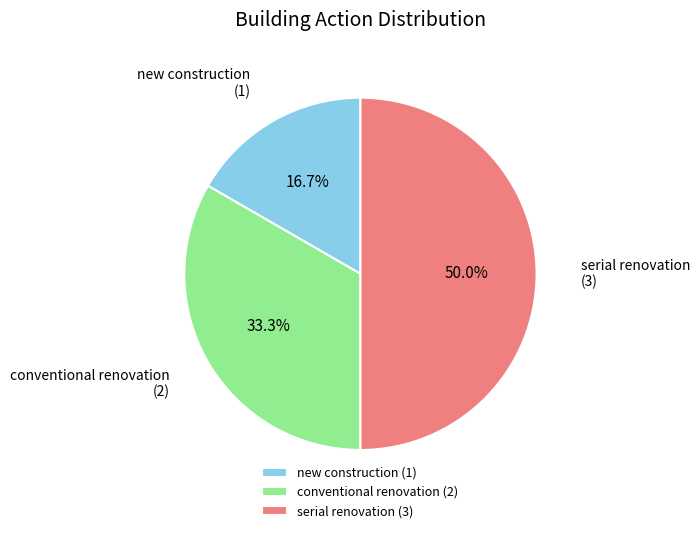

Between conventional renovation and new construction, which is larger?

conventional renovation